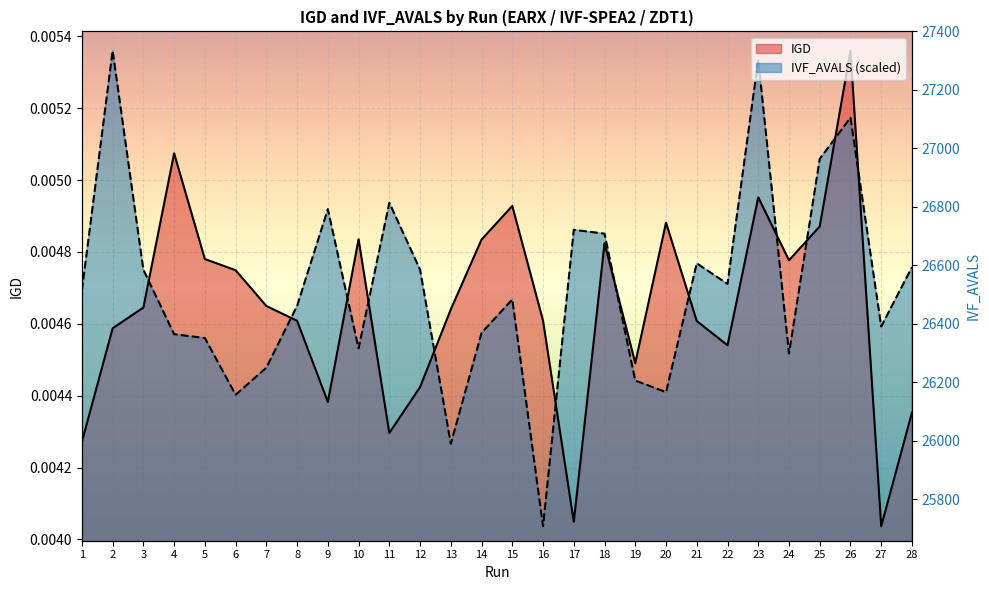

True or false: IGD has more than 0 interior local peaks.

True